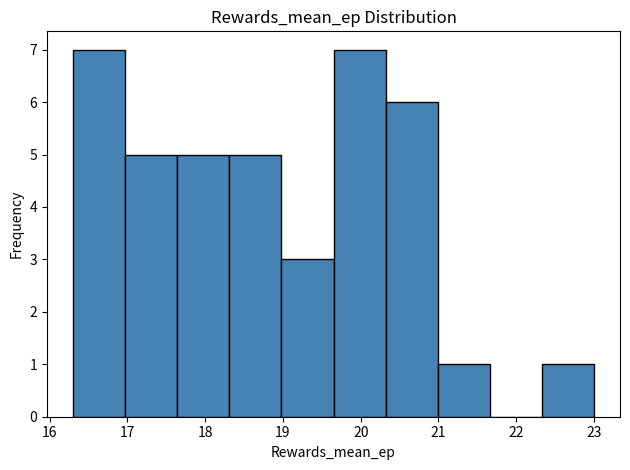

Reading left to right, list every bar in this chart as the range it spans on the x-axis followed by its height. Neither the bar edges nor the heights are printed on the chart, so give them approximately, as read against the axes.

16.30 to 16.97: 7
16.97 to 17.64: 5
17.64 to 18.31: 5
18.31 to 18.98: 5
18.98 to 19.65: 3
19.65 to 20.32: 7
20.32 to 20.99: 6
20.99 to 21.66: 1
21.66 to 22.33: 0
22.33 to 23.00: 1